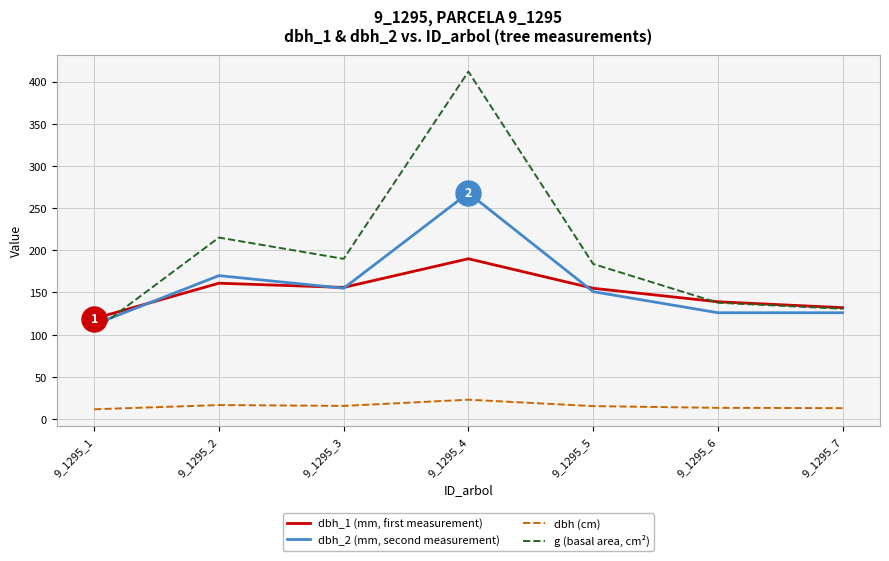

At which category does dbh_1 (mm, first measurement) reach its first local peak?

9_1295_2